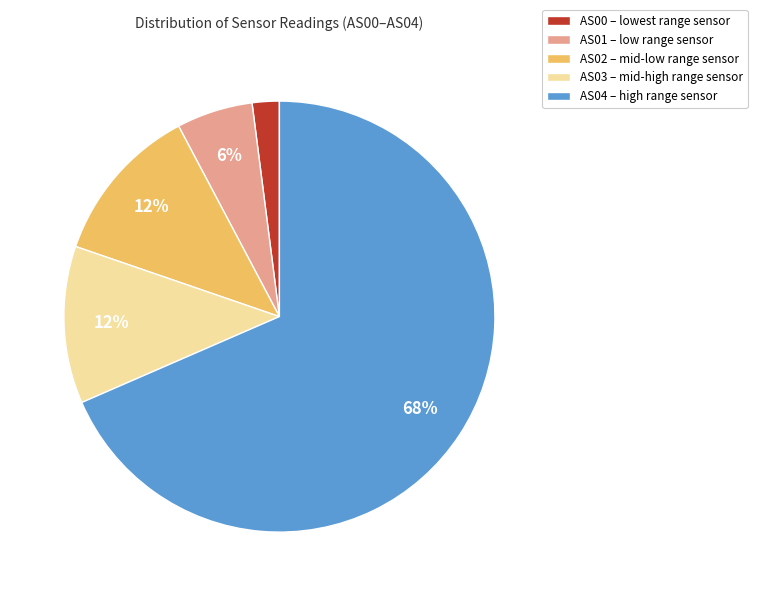

What is the smallest slice in the pie chart?

AS00